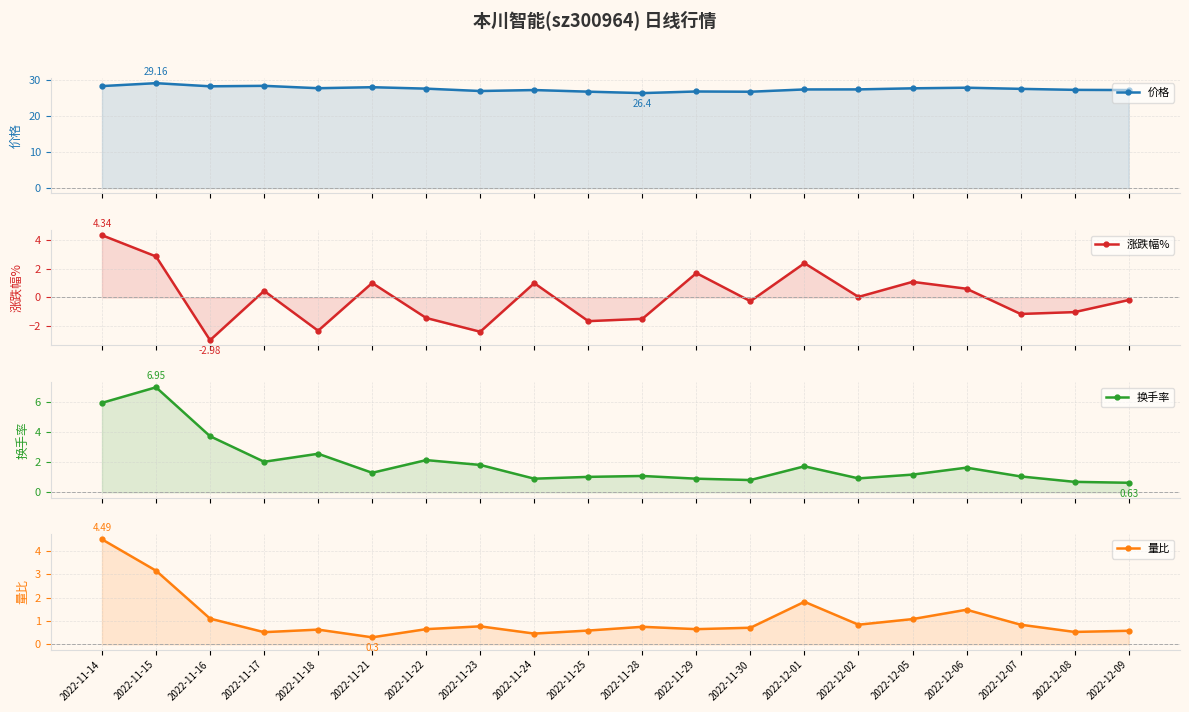

In 涨跌幅%, how many points are lower than both neighbors (excluding endpoints)?

7